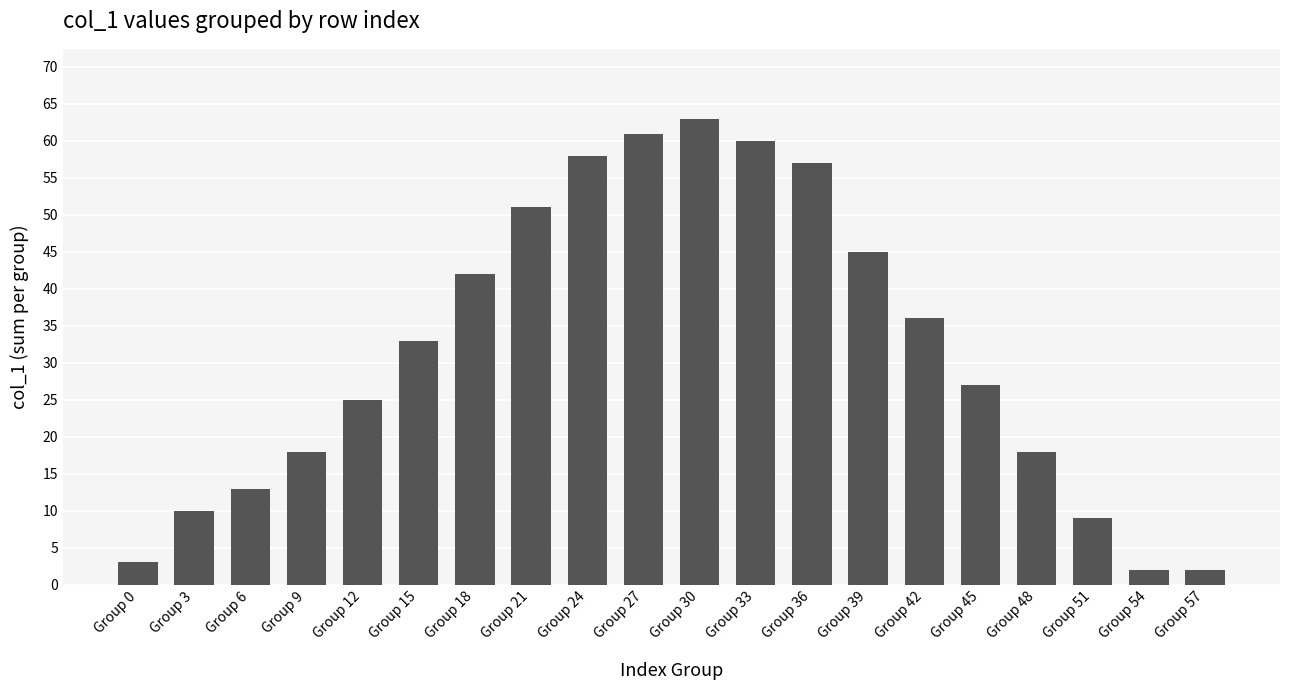

True or false: the data shows 42 at Group 18.

True